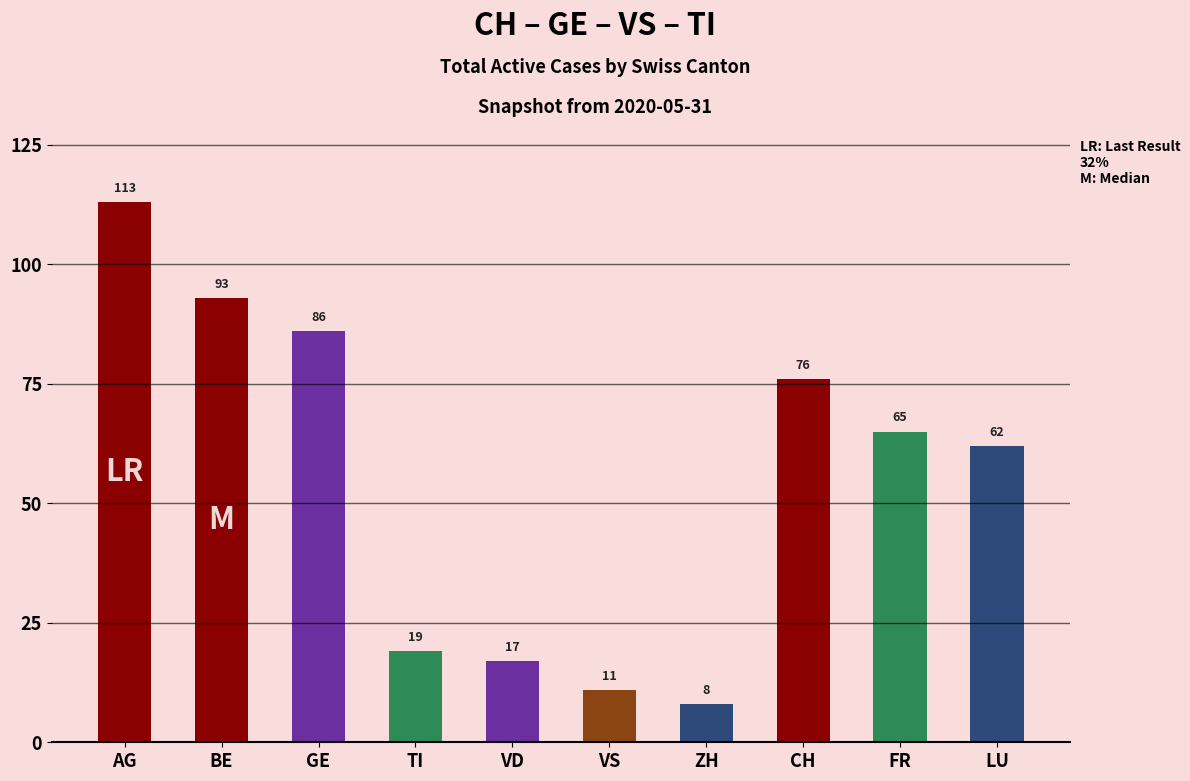

What is the label of the 10th bar from the right?

AG